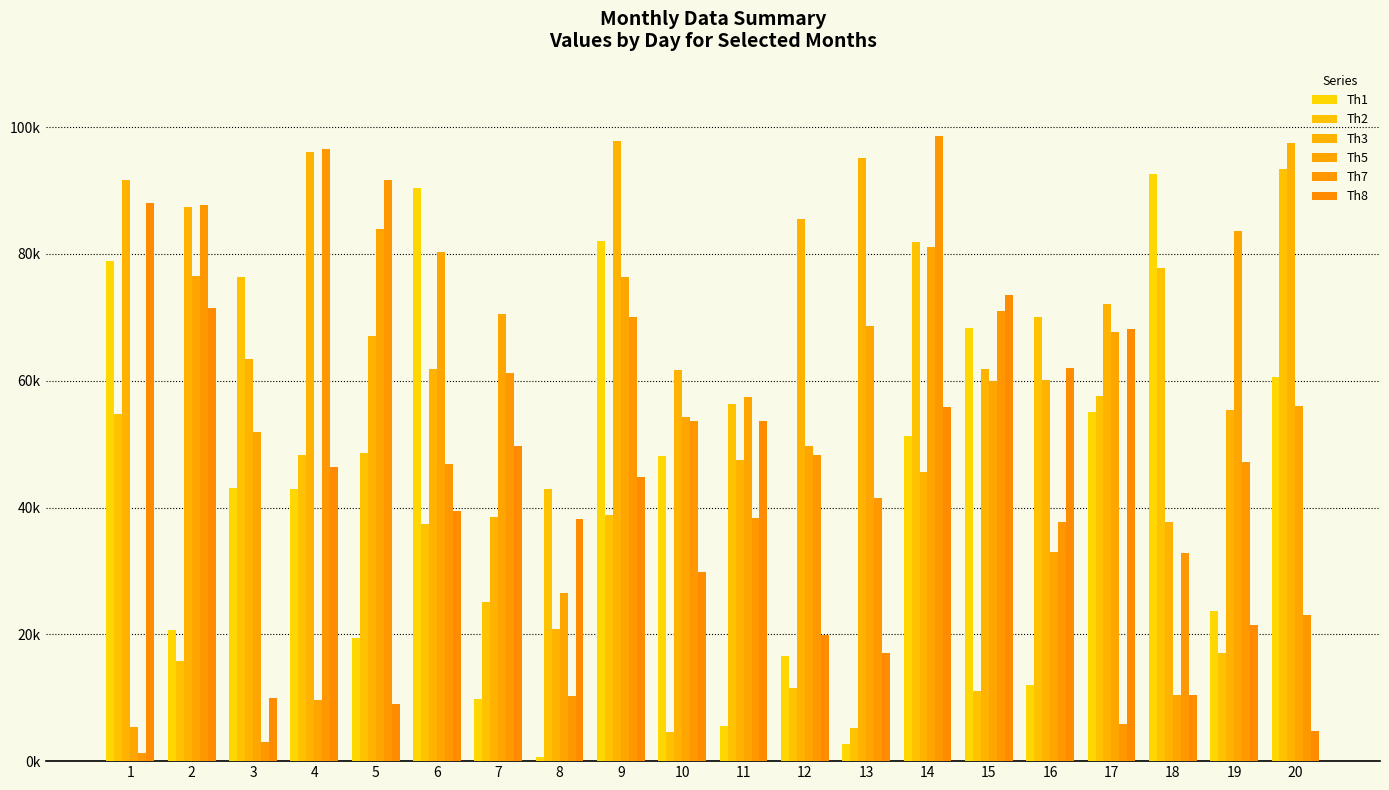

What is the difference between the Th3 values at 7 and 20?

59005